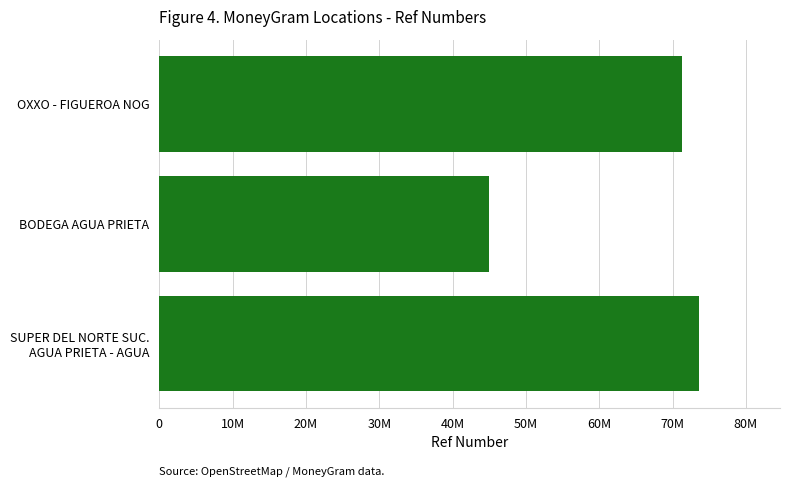

List the labels in order of value, largest first.

SUPER DEL NORTE SUC.
AGUA PRIETA - AGUA, OXXO - FIGUEROA NOG, BODEGA AGUA PRIETA